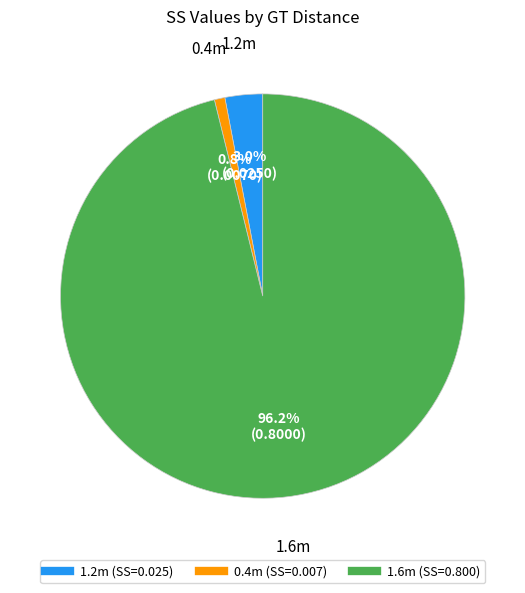

What portion of the pie excludes 1.6m?

3.8%